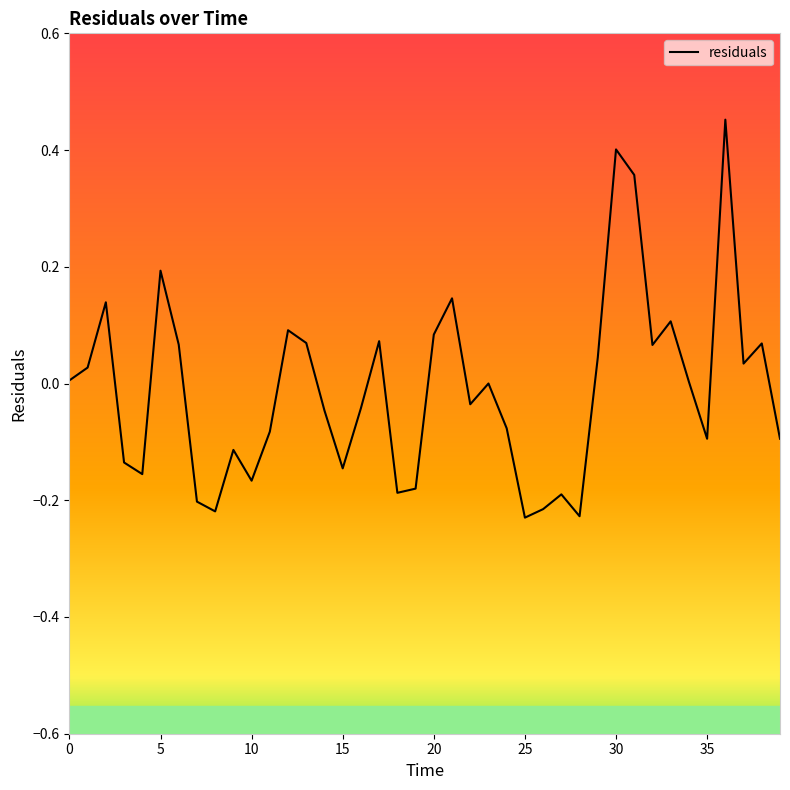

What is the difference between the maximum and minimum values?

0.7